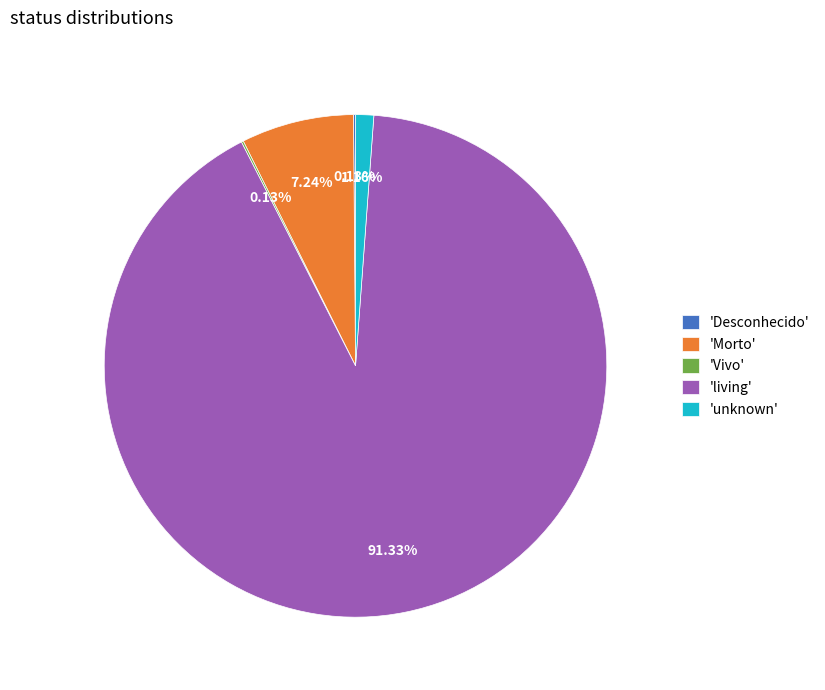

Is the sum of 'unknown' and 'Morto' greater than half?

No